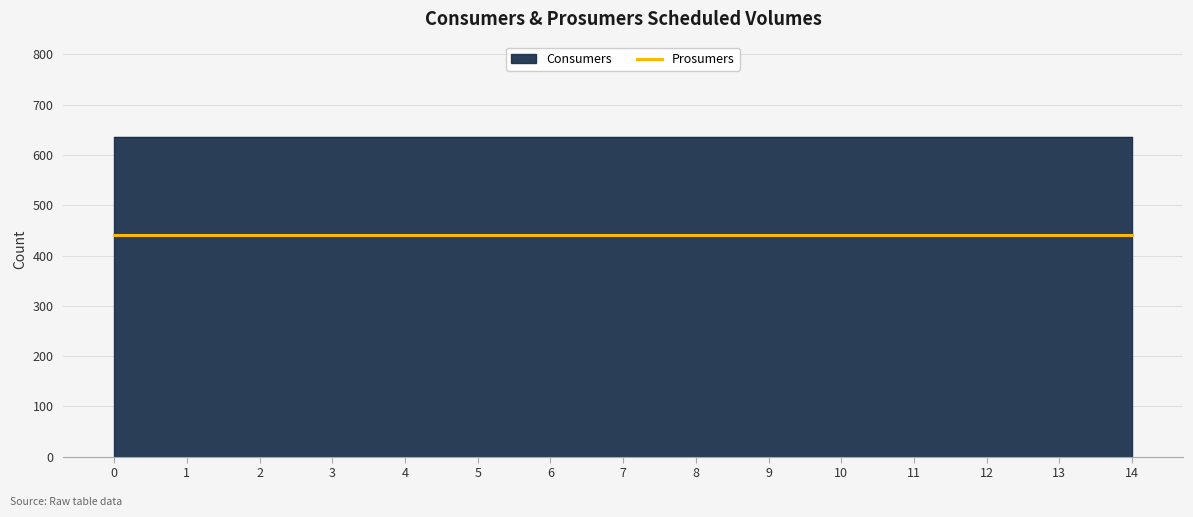

Is it true that Consumers equals 193 at 7?

False